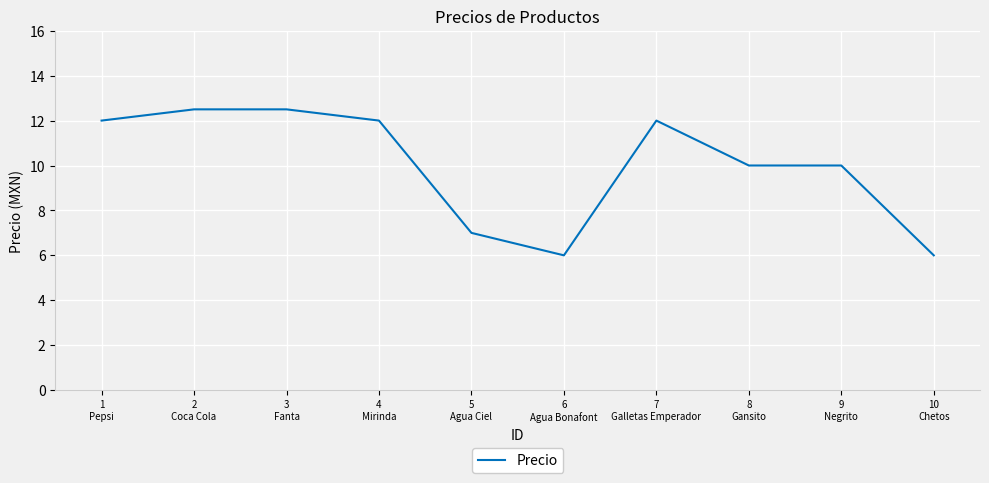

What is the difference between the values at 9
Negrito and 6
Agua Bonafont?

4.0